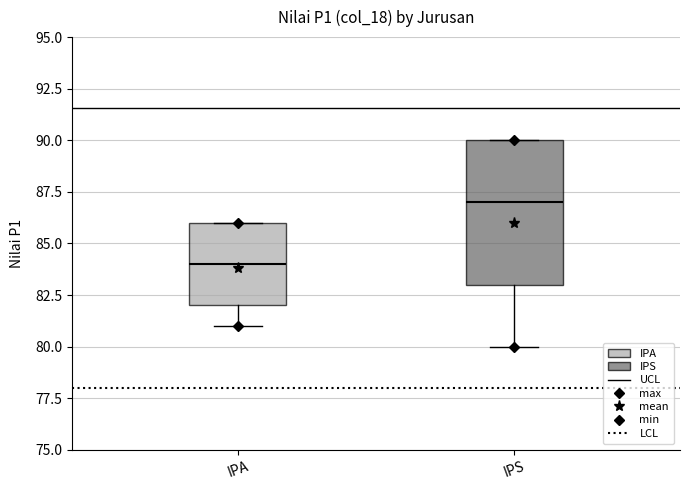

Which box has the highest median line?

IPS